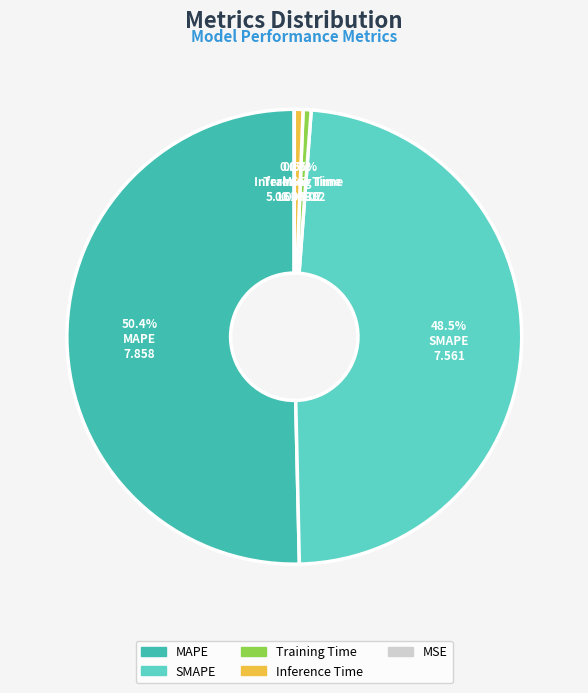

To the nearest percent, what portion does SMAPE represent?

48%